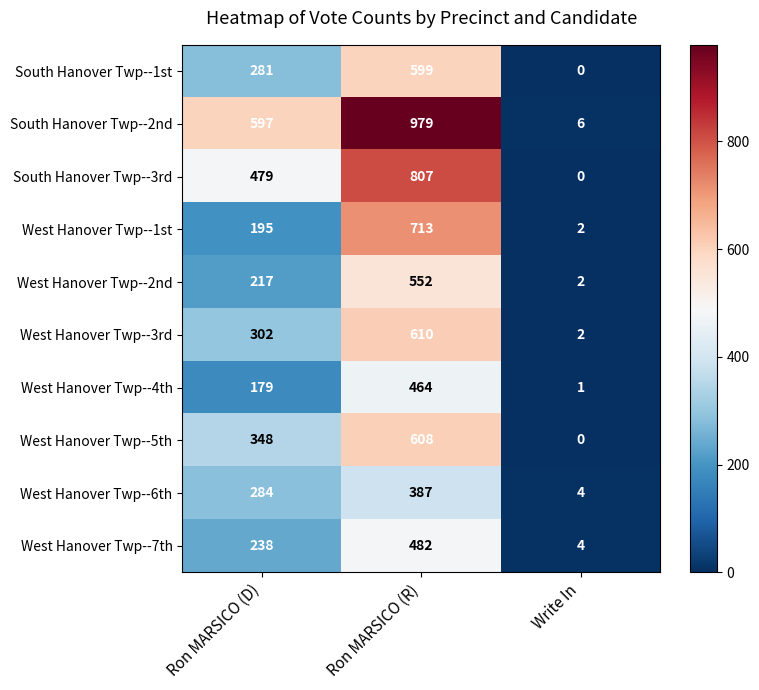

Reading left to right, transcribe all the data shown in this chart.

South Hanover Twp--1st: Ron MARSICO (D)=281	Ron MARSICO (R)=599	Write In=0
South Hanover Twp--2nd: Ron MARSICO (D)=597	Ron MARSICO (R)=979	Write In=6
South Hanover Twp--3rd: Ron MARSICO (D)=479	Ron MARSICO (R)=807	Write In=0
West Hanover Twp--1st: Ron MARSICO (D)=195	Ron MARSICO (R)=713	Write In=2
West Hanover Twp--2nd: Ron MARSICO (D)=217	Ron MARSICO (R)=552	Write In=2
West Hanover Twp--3rd: Ron MARSICO (D)=302	Ron MARSICO (R)=610	Write In=2
West Hanover Twp--4th: Ron MARSICO (D)=179	Ron MARSICO (R)=464	Write In=1
West Hanover Twp--5th: Ron MARSICO (D)=348	Ron MARSICO (R)=608	Write In=0
West Hanover Twp--6th: Ron MARSICO (D)=284	Ron MARSICO (R)=387	Write In=4
West Hanover Twp--7th: Ron MARSICO (D)=238	Ron MARSICO (R)=482	Write In=4